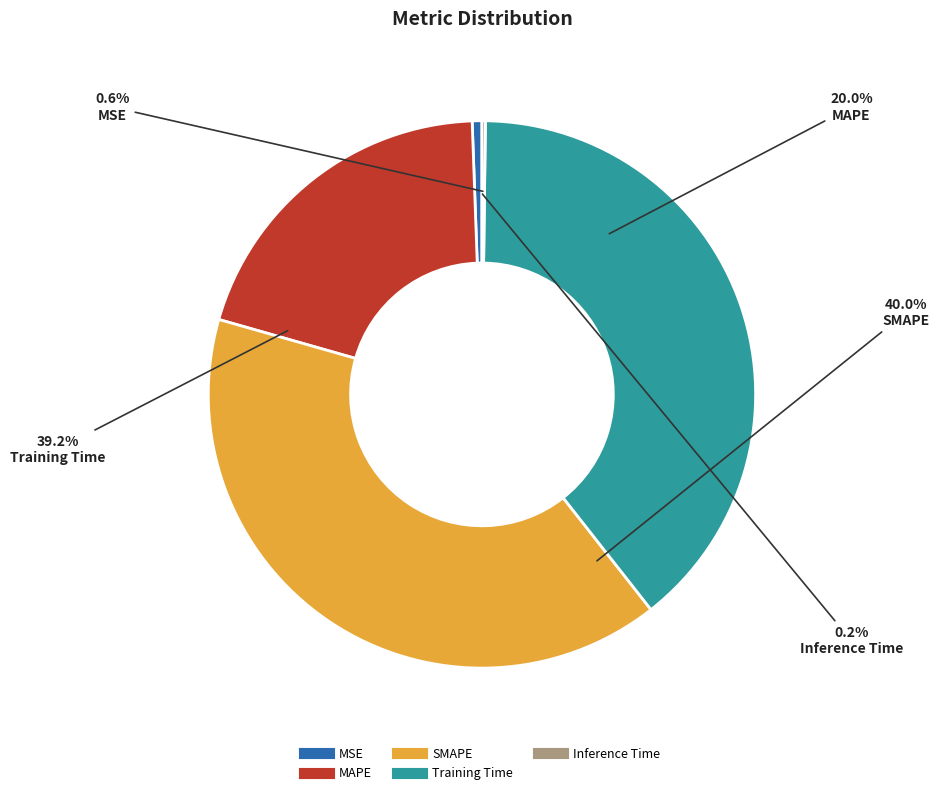

Count the number of slices in the pie.

5